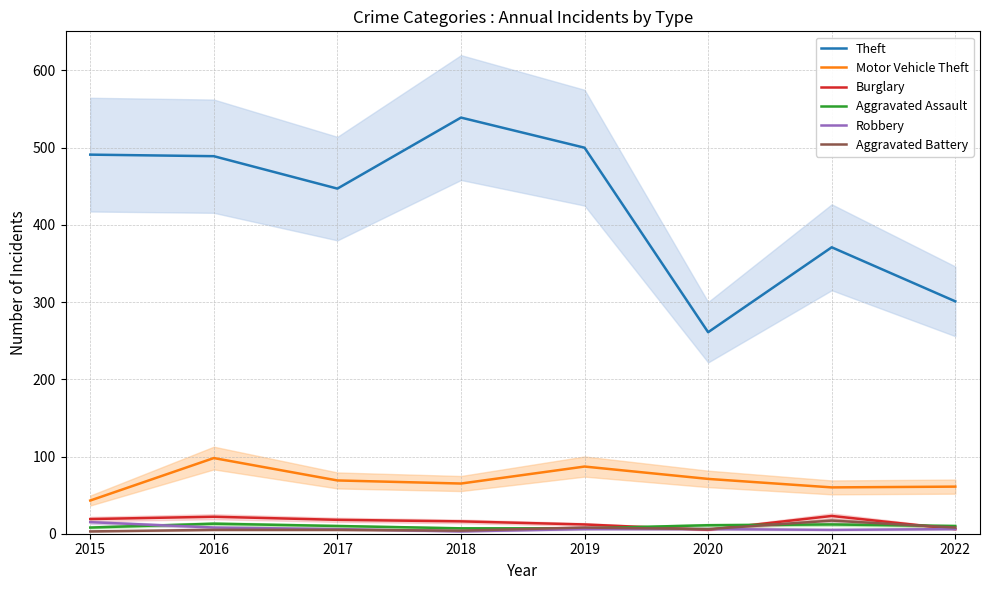

Rank the series at 2020 from lowest to highest value.

Burglary, Robbery, Aggravated Battery, Aggravated Assault, Motor Vehicle Theft, Theft